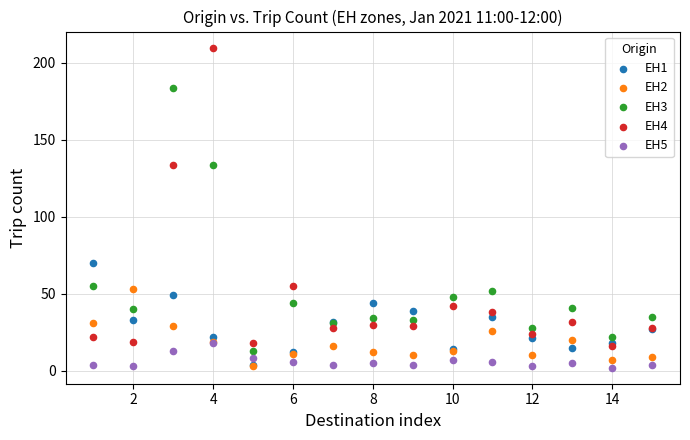

Which series contains the highest Y value?

EH4